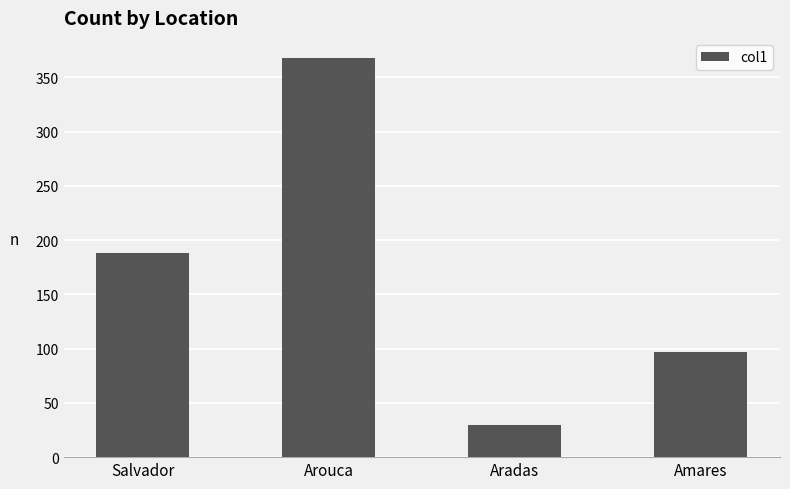

What is the change in value from Aradas to Amares?

+67